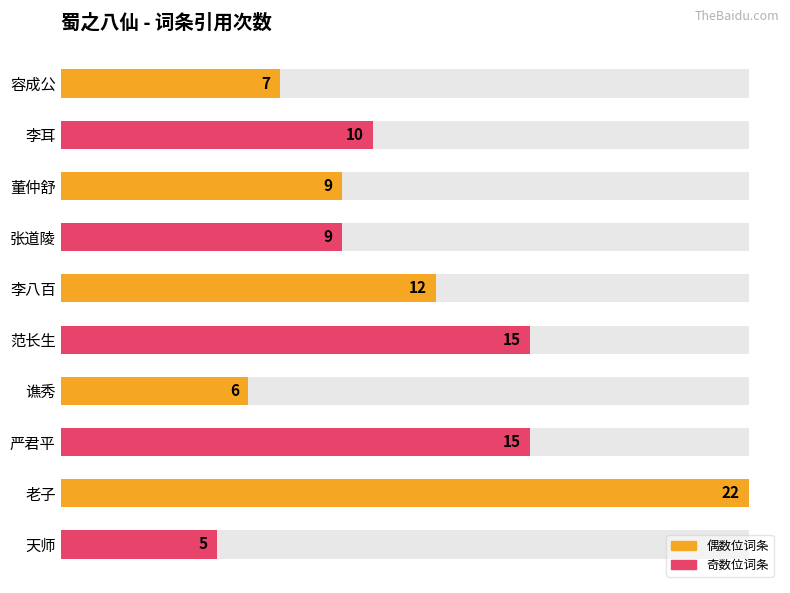

What is the average value?

11